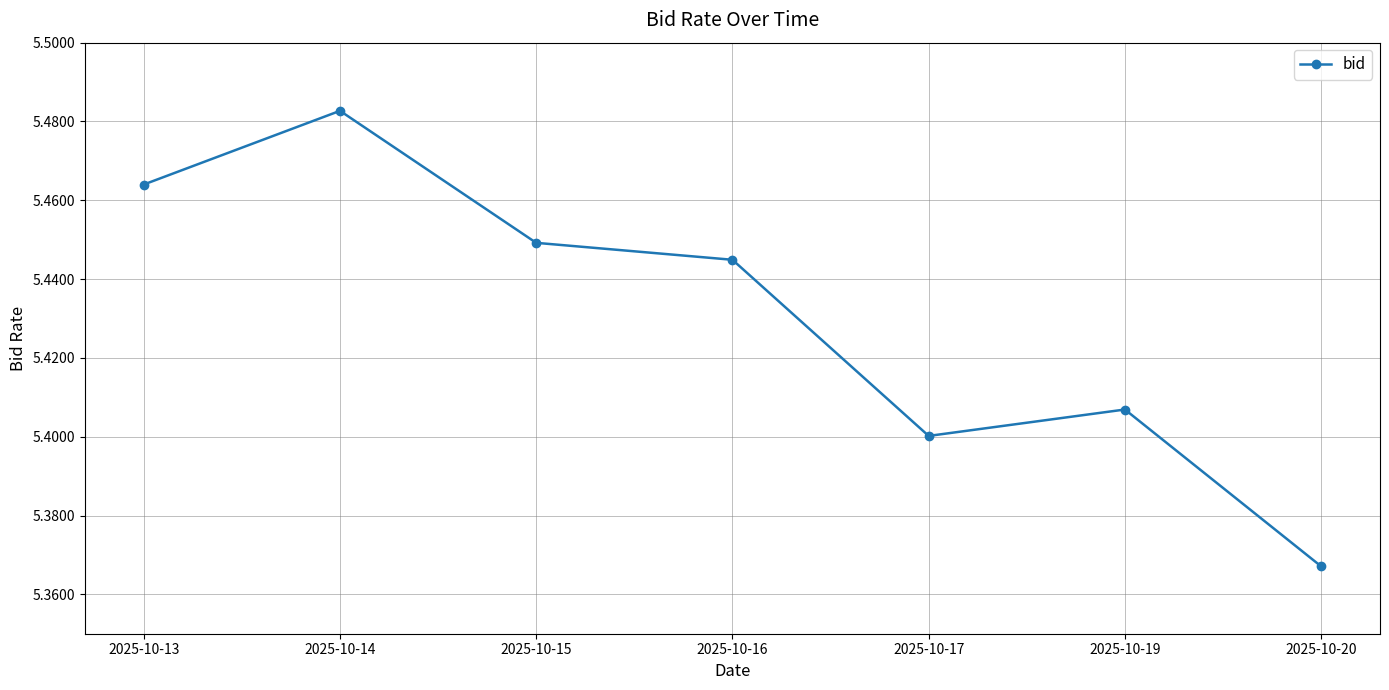

Is it true that the value at 2025-10-15 is 5.4?

True